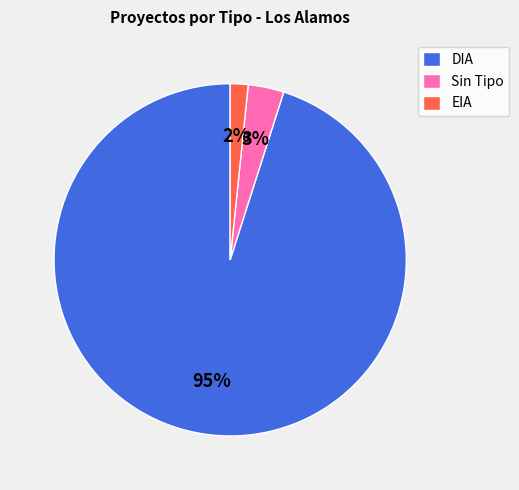

Rank the categories by value from highest to lowest.

DIA, Sin Tipo, EIA